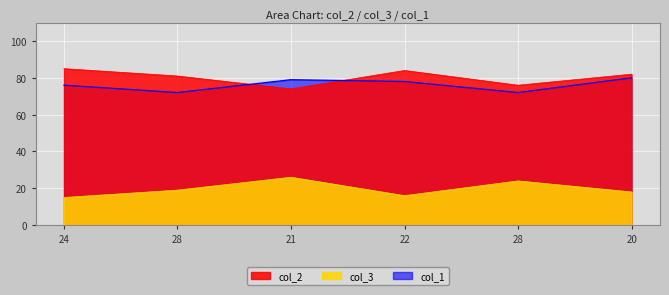

At which category does the chart reach its minimum across all series?

24